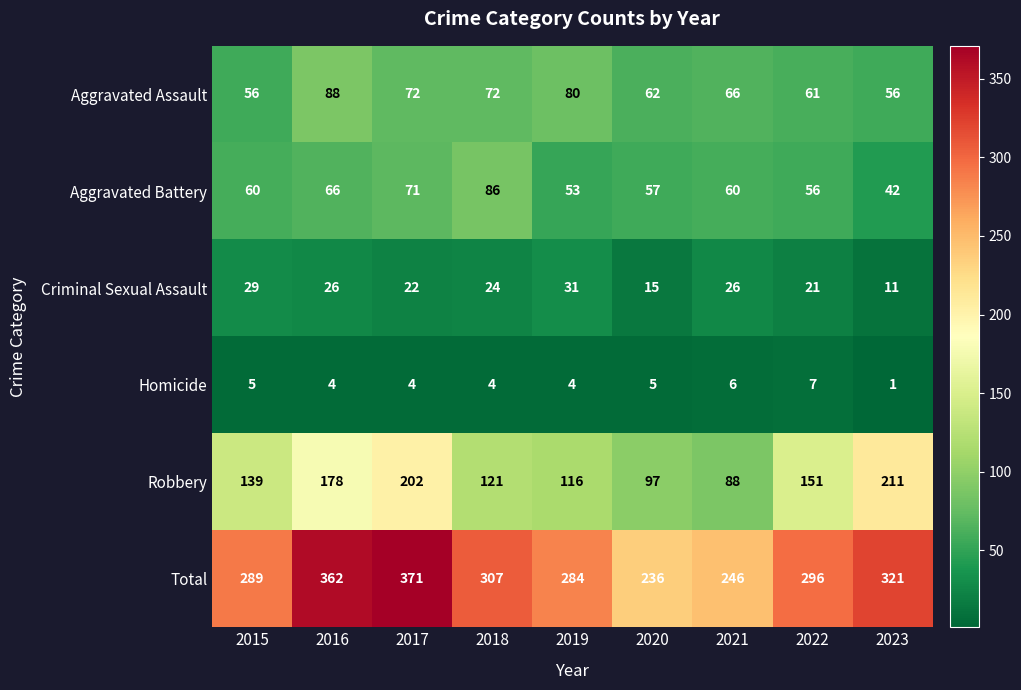

What is the difference between the maximum and minimum values in the Robbery series?

123